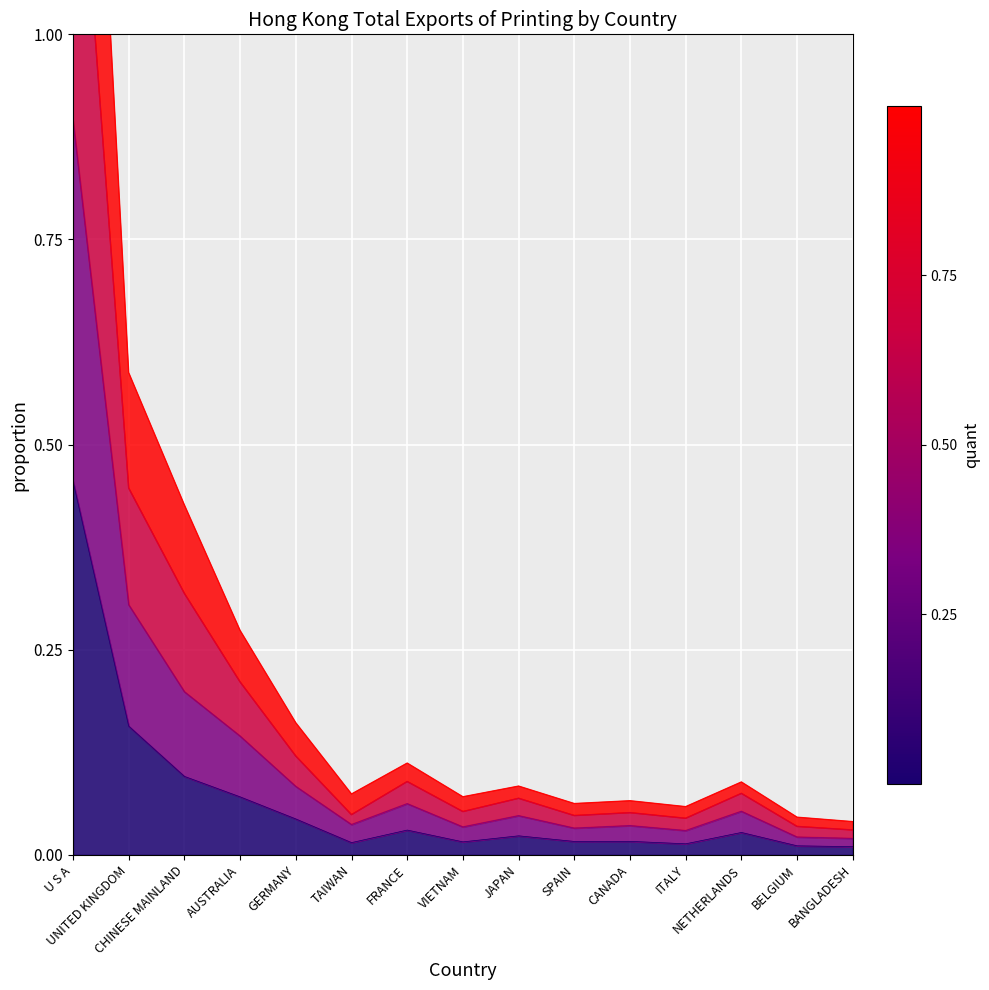

How many categories are shown in the chart?

15